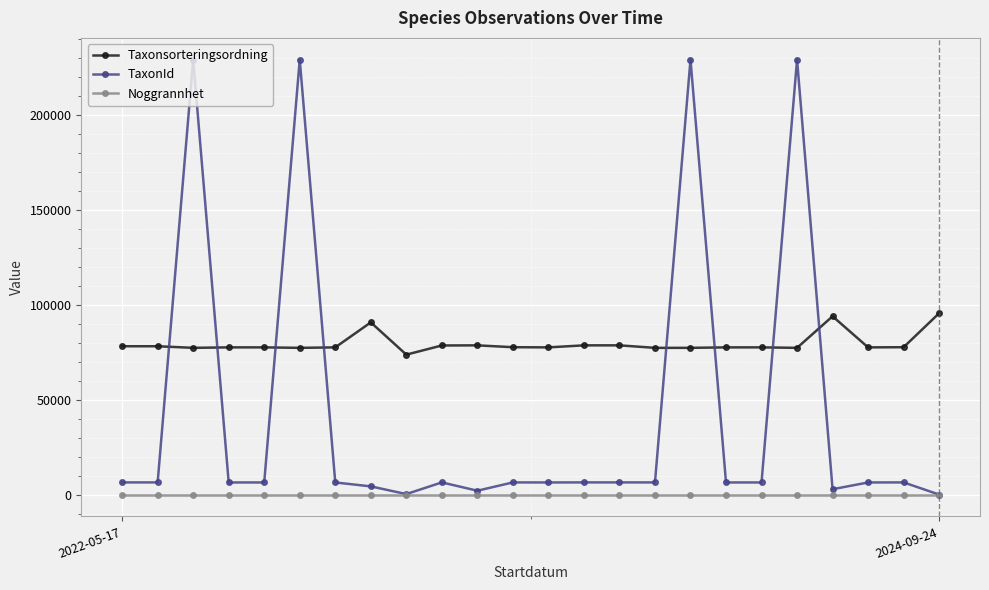

How many lines are shown in the chart?

3